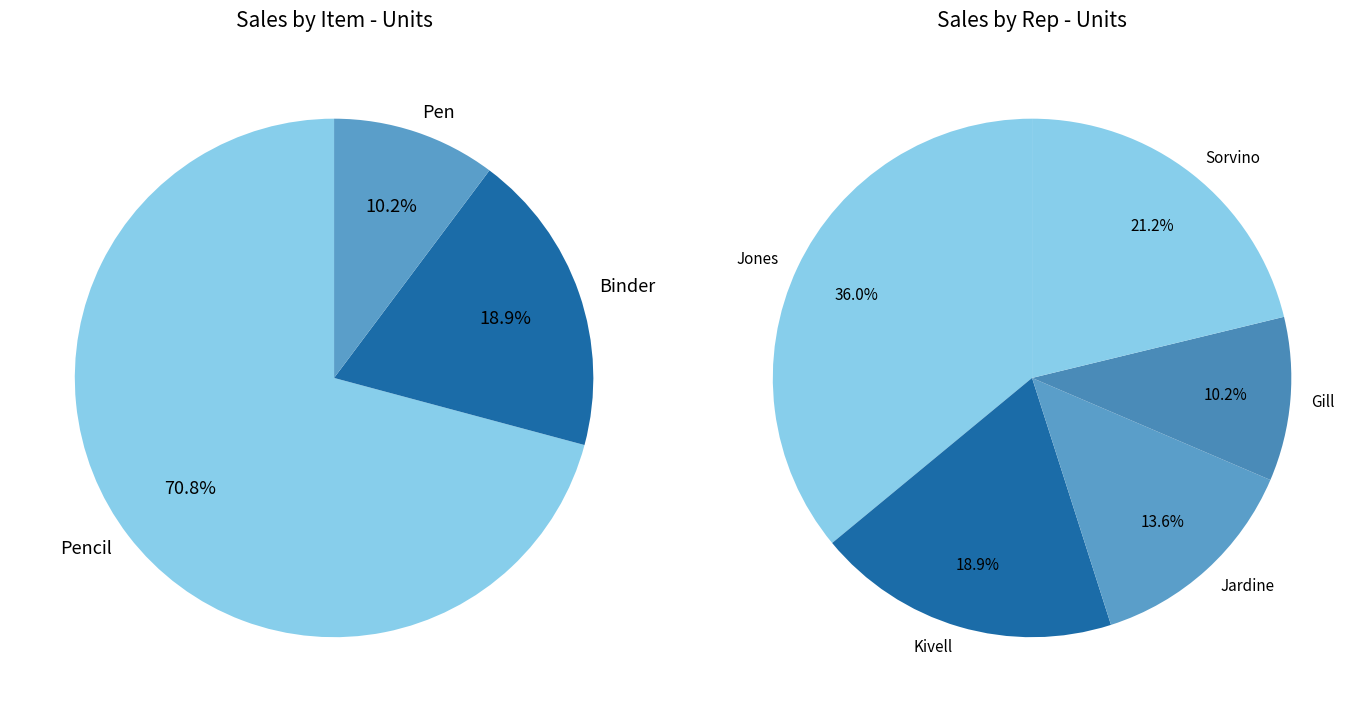

To the nearest percent, what portion does Pen represent?

10%